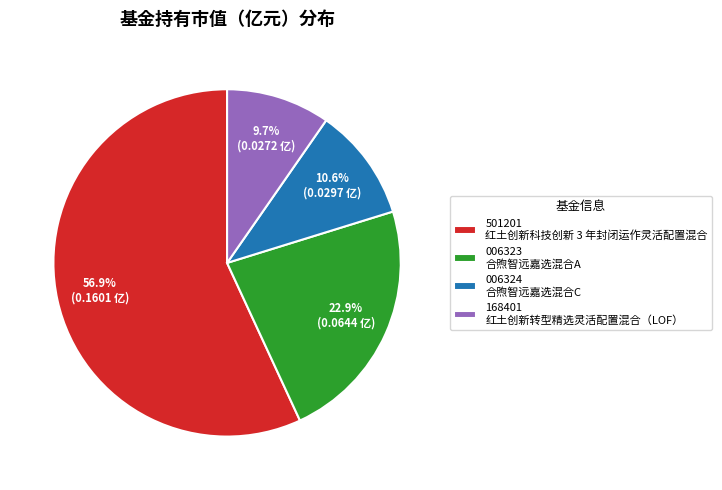

Which has a higher value, 006324 合煦智远嘉选混合C or 501201 红土创新科技创新 3 年封闭运作灵活配置混合?

501201 红土创新科技创新 3 年封闭运作灵活配置混合